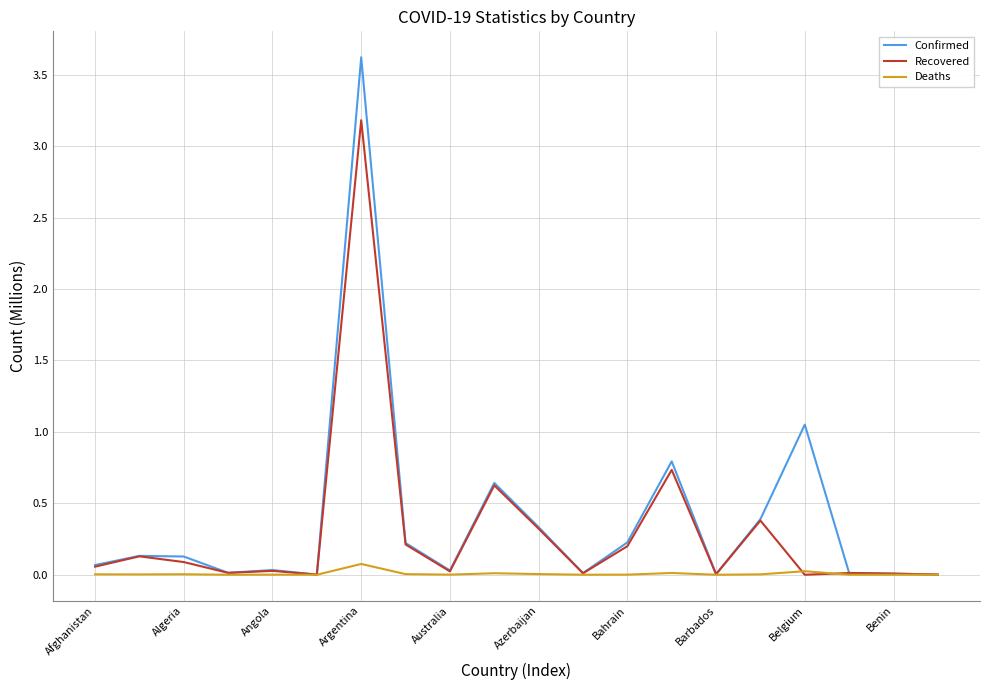

Which series has the largest range (max minus min)?

Confirmed